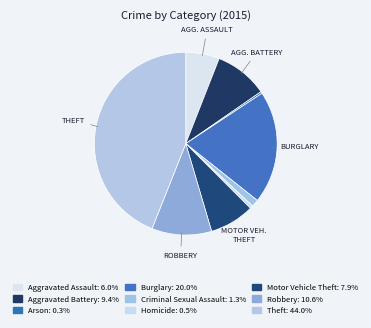

Count the number of slices in the pie.

9